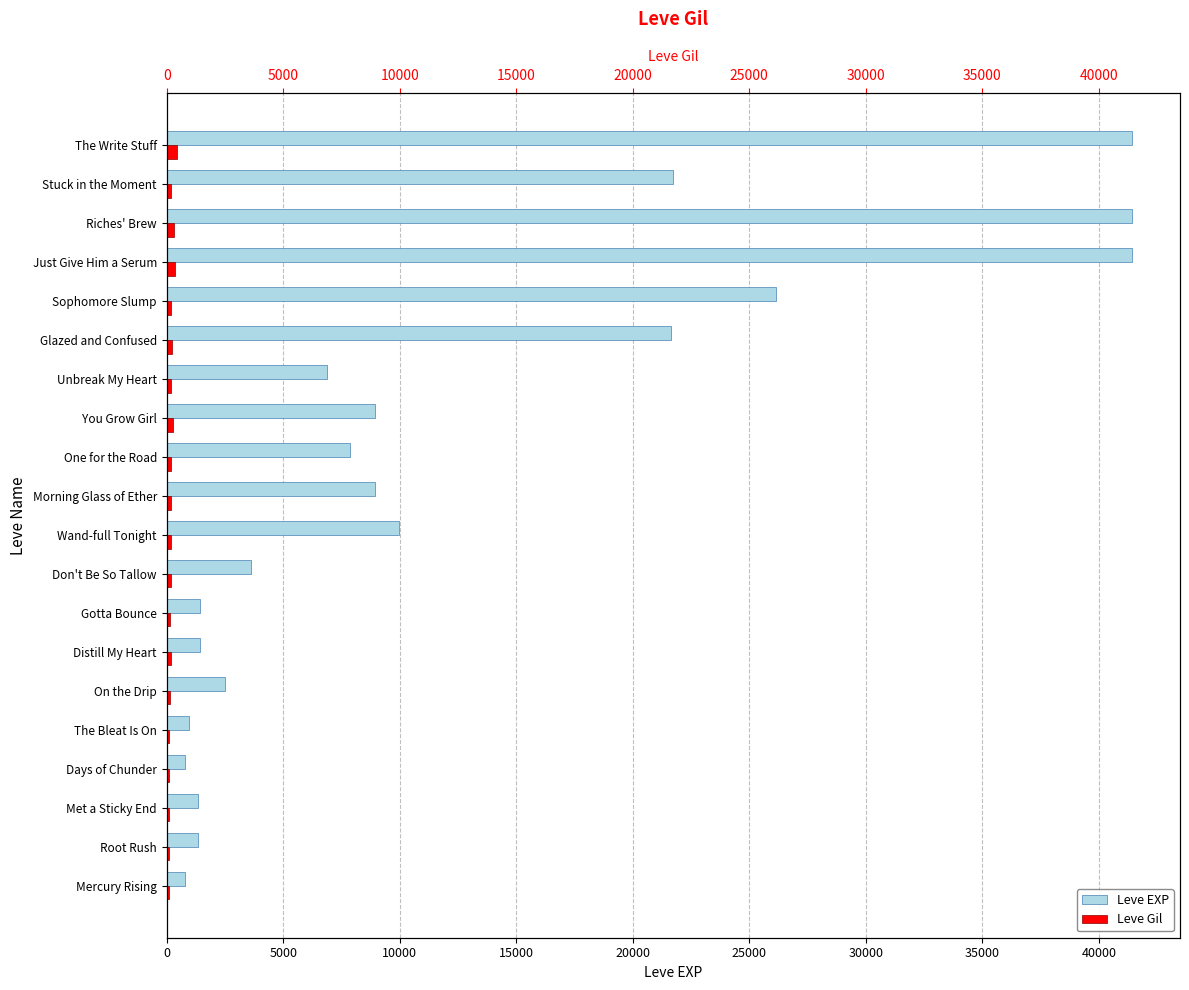

What is the average value of the Leve EXP series?

12528